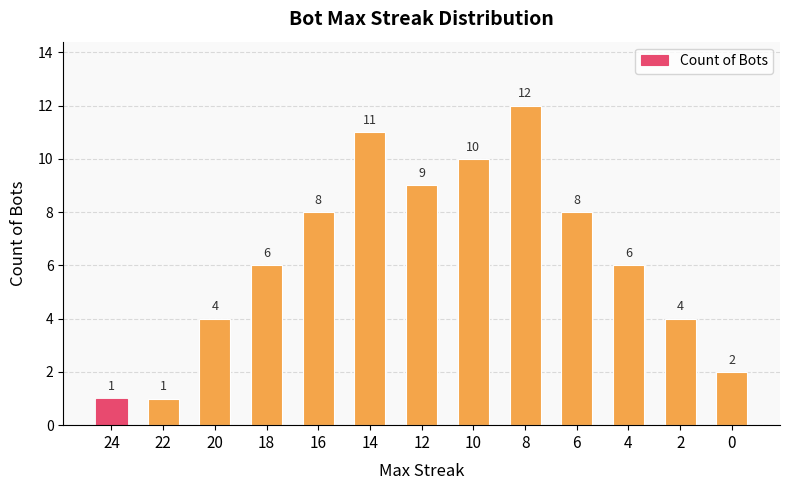

What is the greatest value displayed?

12